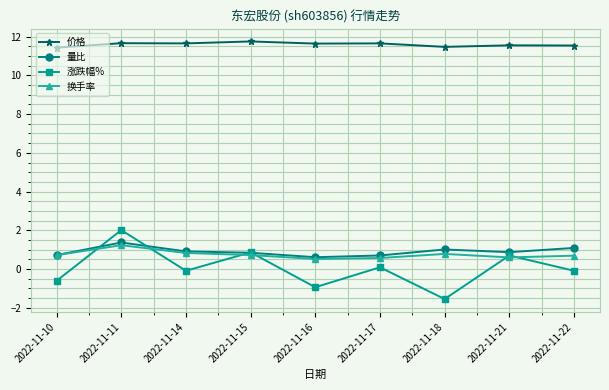

Is the value of 价格 at 2022-11-22 greater than the value of 涨跌幅% at 2022-11-14?

Yes